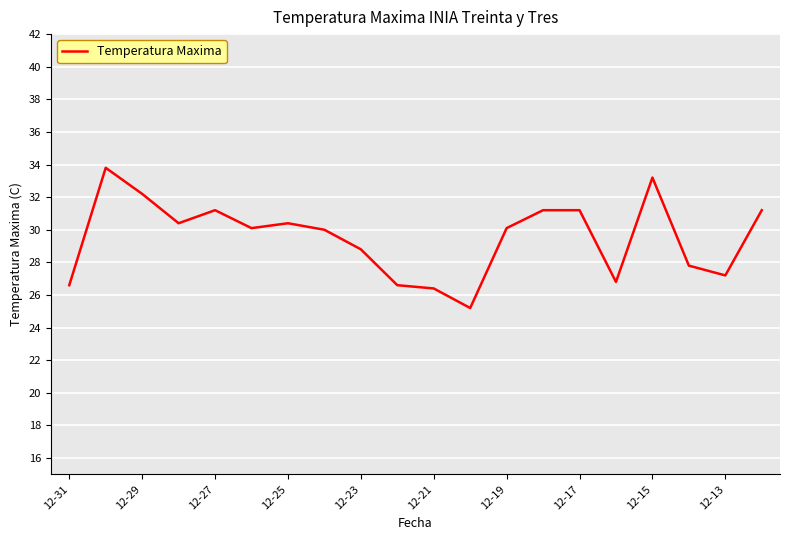

What is the difference between the maximum and minimum values?

8.6